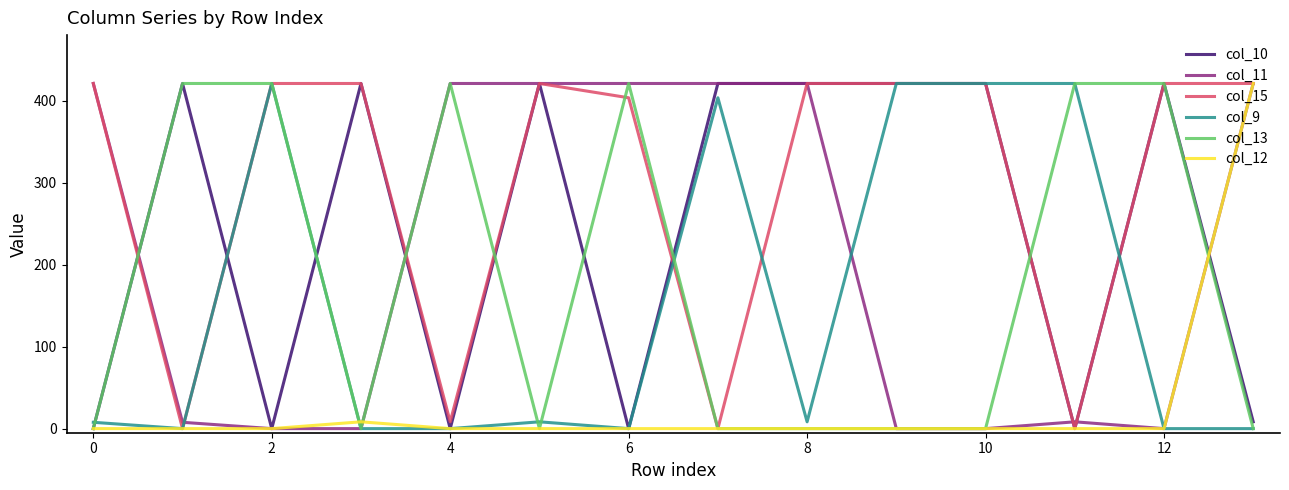

Which series has the largest total across all categories?

col_15